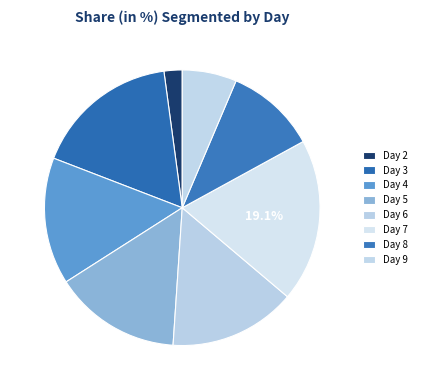

Which category has the biggest portion of the pie?

Day 7